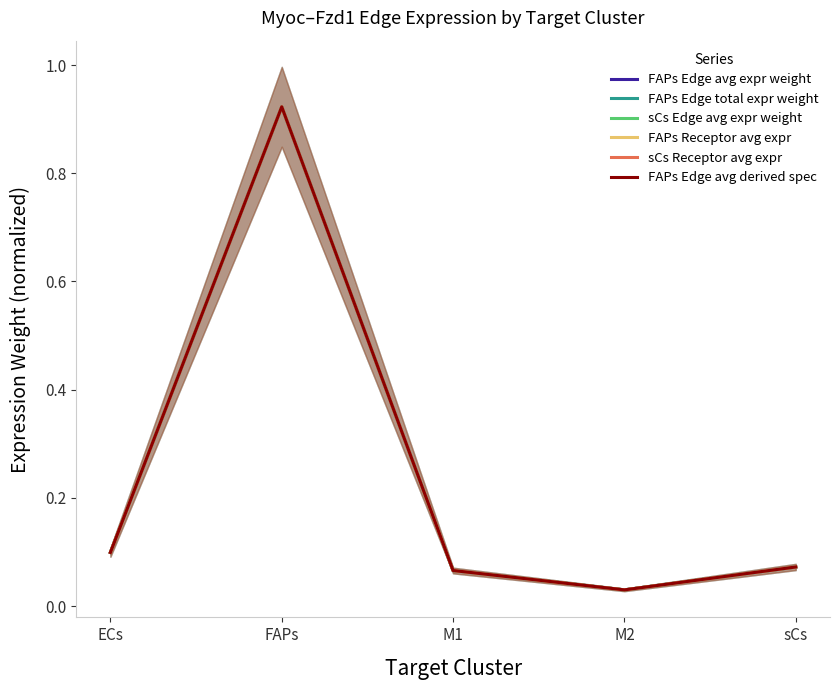

What position from the right is sCs?

1